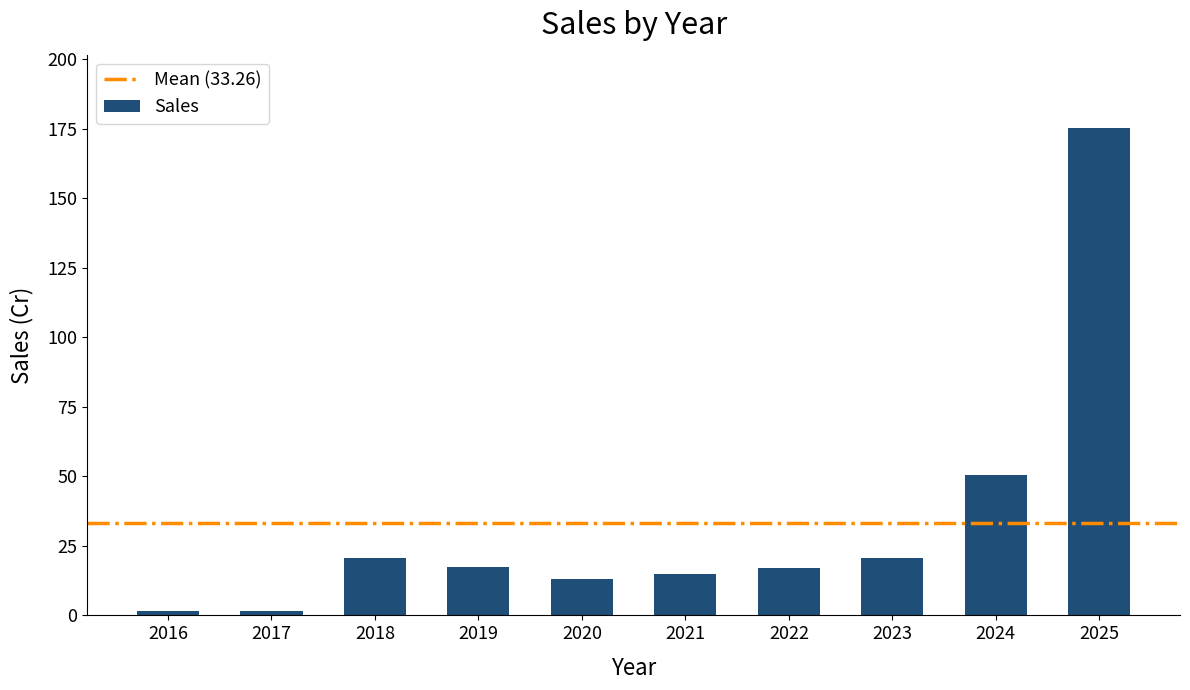

What is the difference between the maximum and minimum values?

173.8